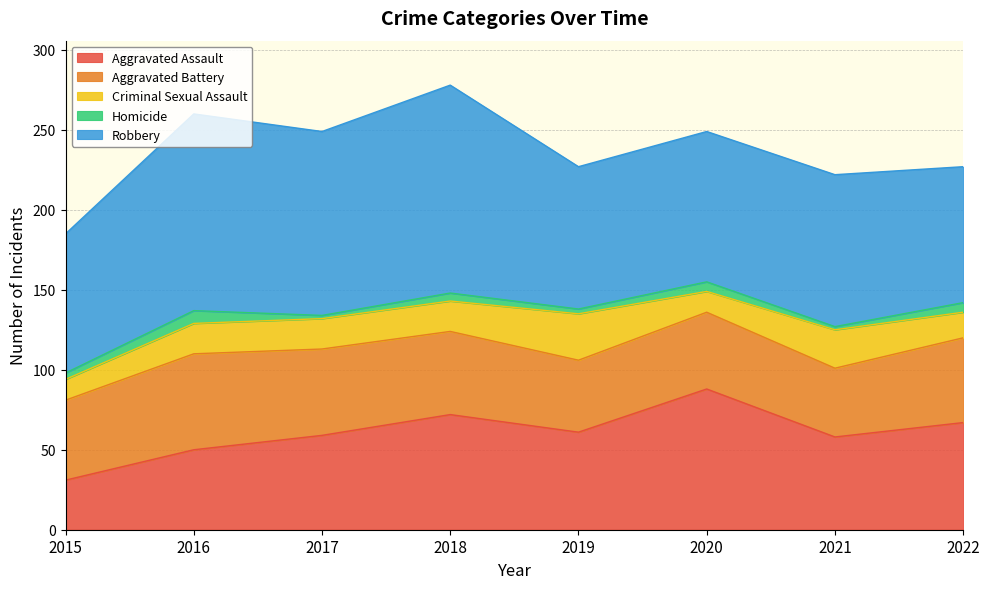

Reading left to right, transcribe all the data shown in this chart.

Aggravated Assault: 2015=31	2016=50	2017=59	2018=72	2019=61	2020=88	2021=58	2022=67
Aggravated Battery: 2015=50	2016=60	2017=54	2018=52	2019=45	2020=48	2021=43	2022=53
Criminal Sexual Assault: 2015=13	2016=19	2017=19	2018=19	2019=29	2020=13	2021=24	2022=16
Homicide: 2015=4	2016=8	2017=2	2018=5	2019=3	2020=6	2021=2	2022=6
Robbery: 2015=87	2016=123	2017=115	2018=130	2019=89	2020=94	2021=95	2022=85